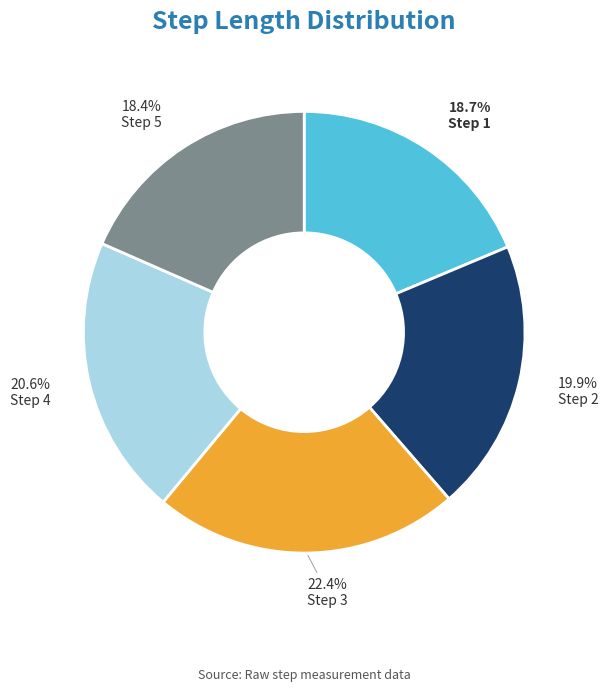

Does any single category account for the majority?

No